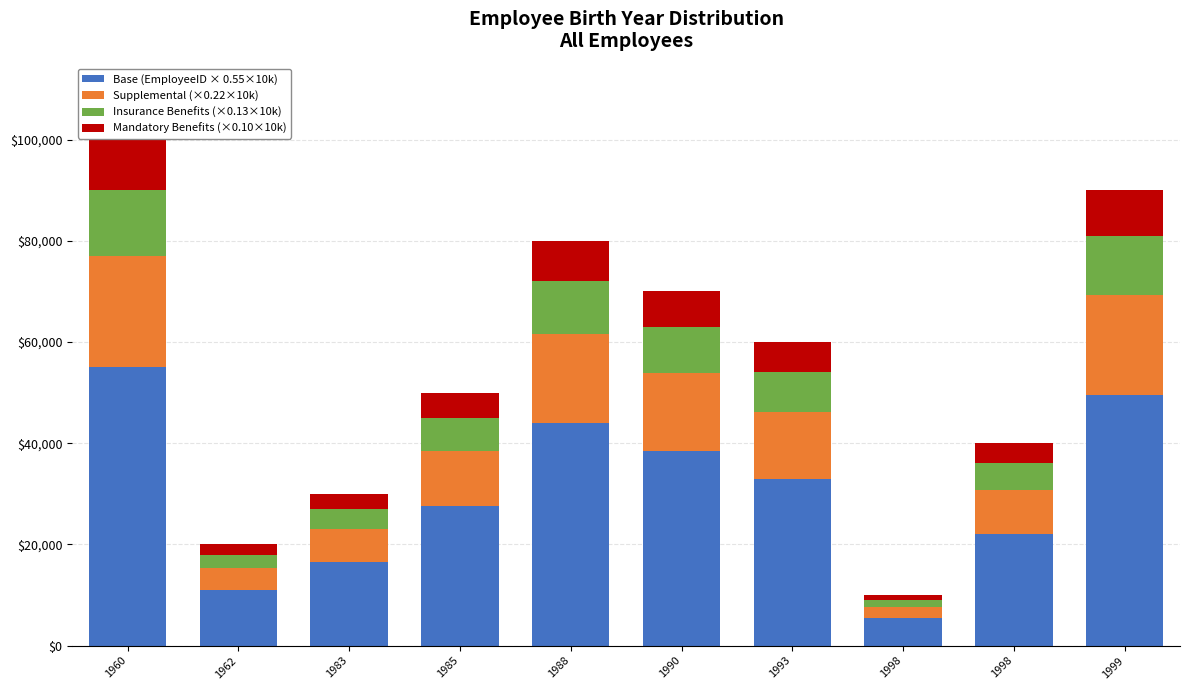

How many series are shown in this chart?

4